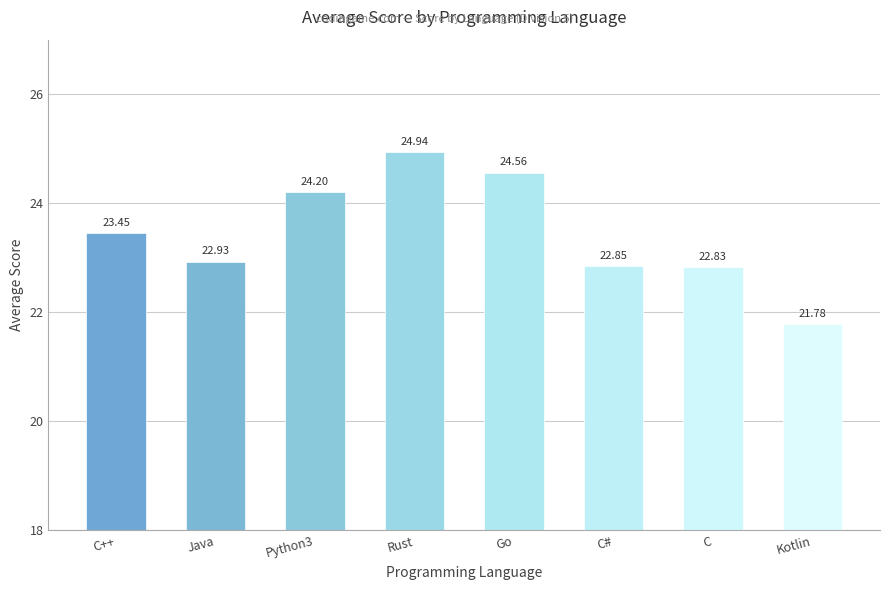

Are the bars grouped side by side (vs. stacked)?

No